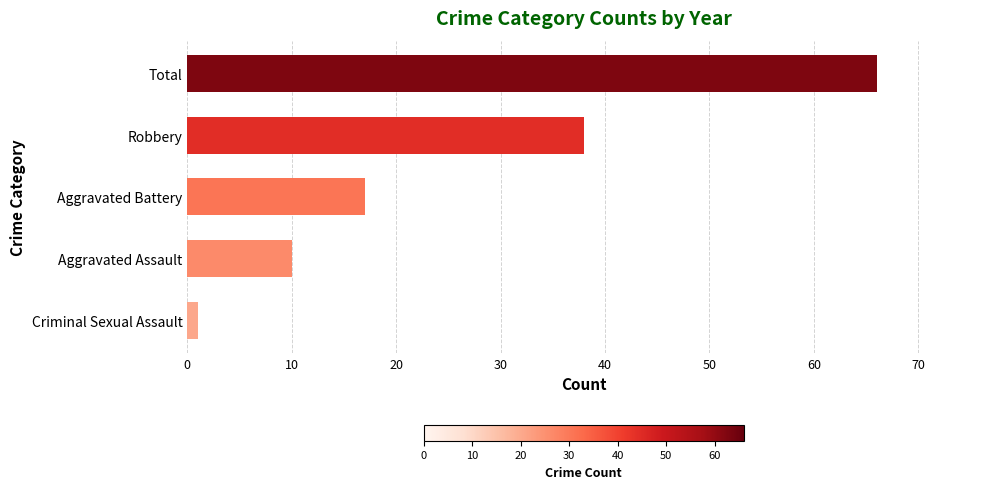

Rank the categories by value from lowest to highest.

Criminal Sexual Assault, Aggravated Assault, Aggravated Battery, Robbery, Total